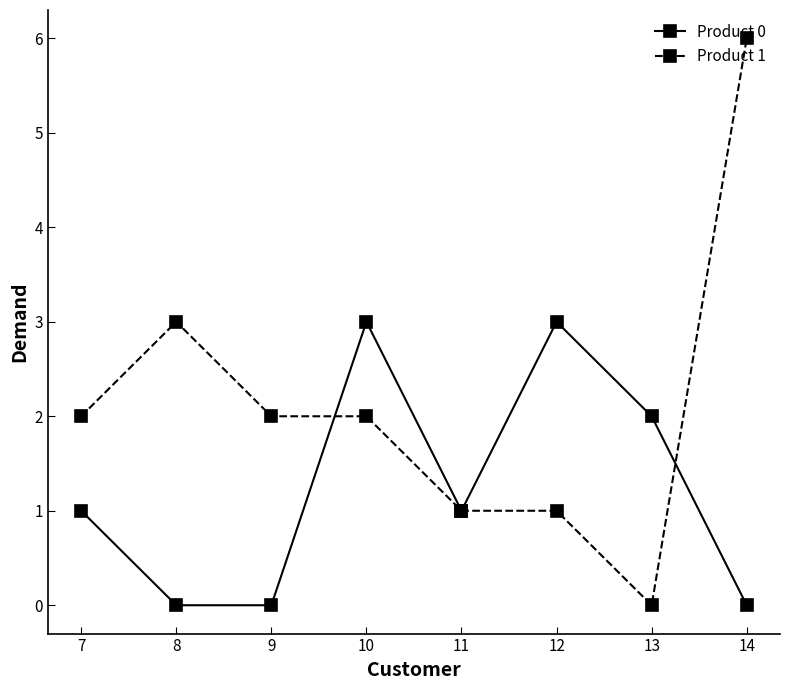

What are all the series names shown in the legend?

Product 0, Product 1